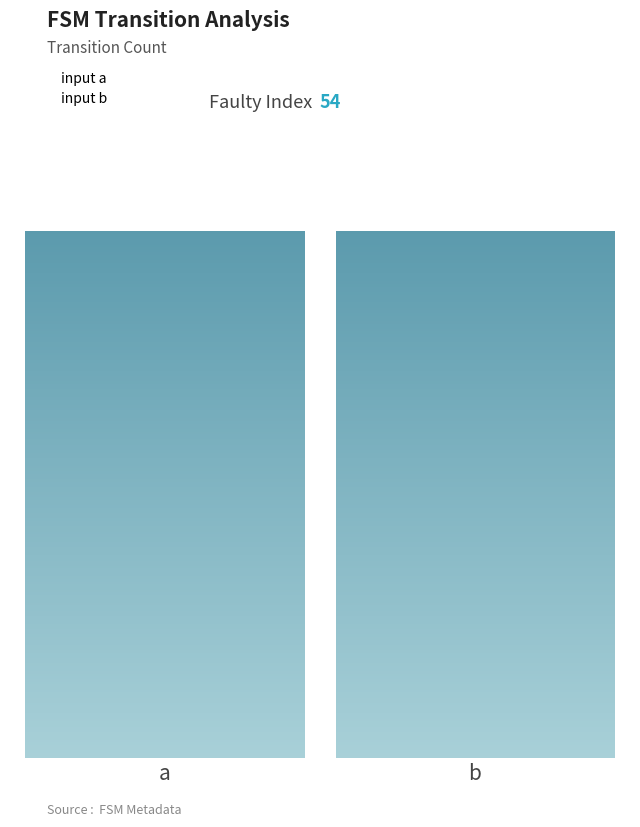

Reading left to right, transcribe all the data shown in this chart.

input_symbol a=54	input_symbol b=98